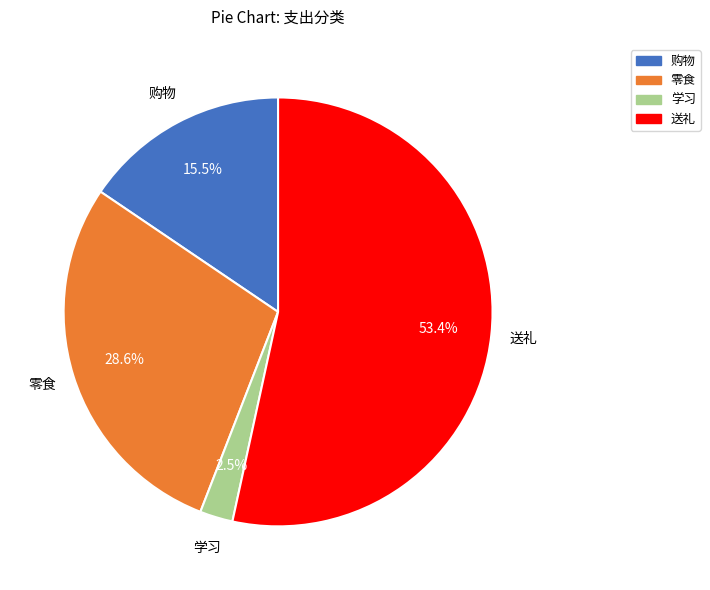

Does any single category account for the majority?

Yes